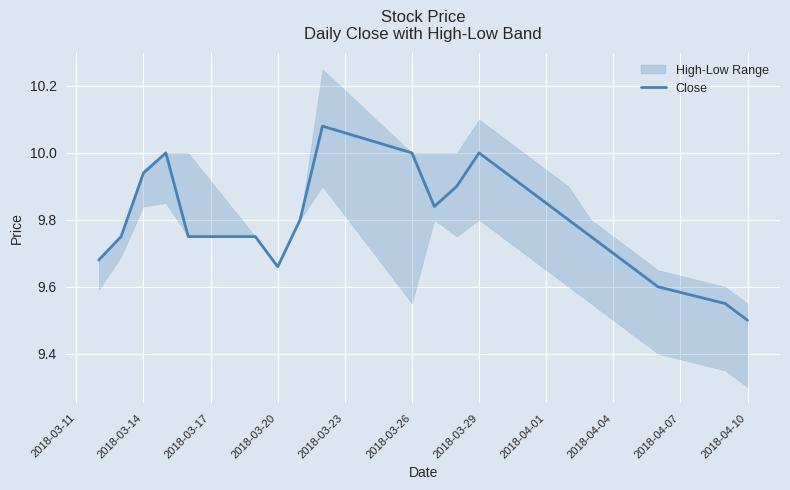

What is the difference between the maximum and second lowest values?

0.5